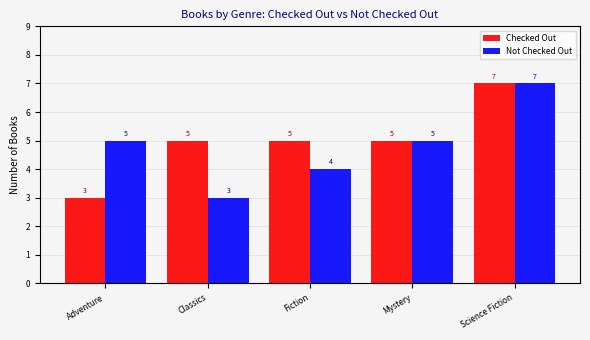

How many groups of bars are there?

5